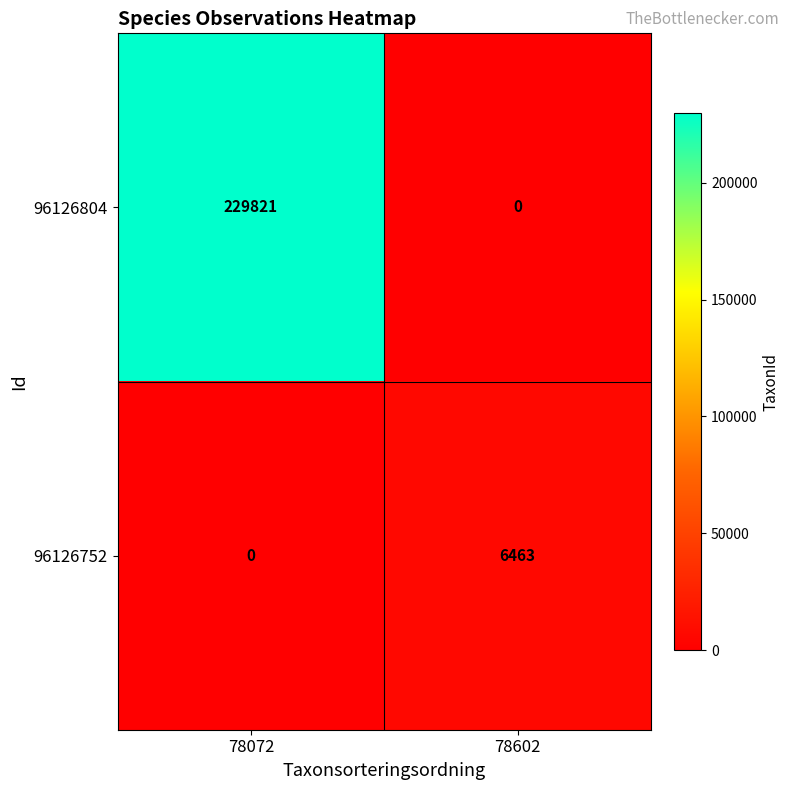

List the series in order of their peak value, highest first.

96126804, 96126752